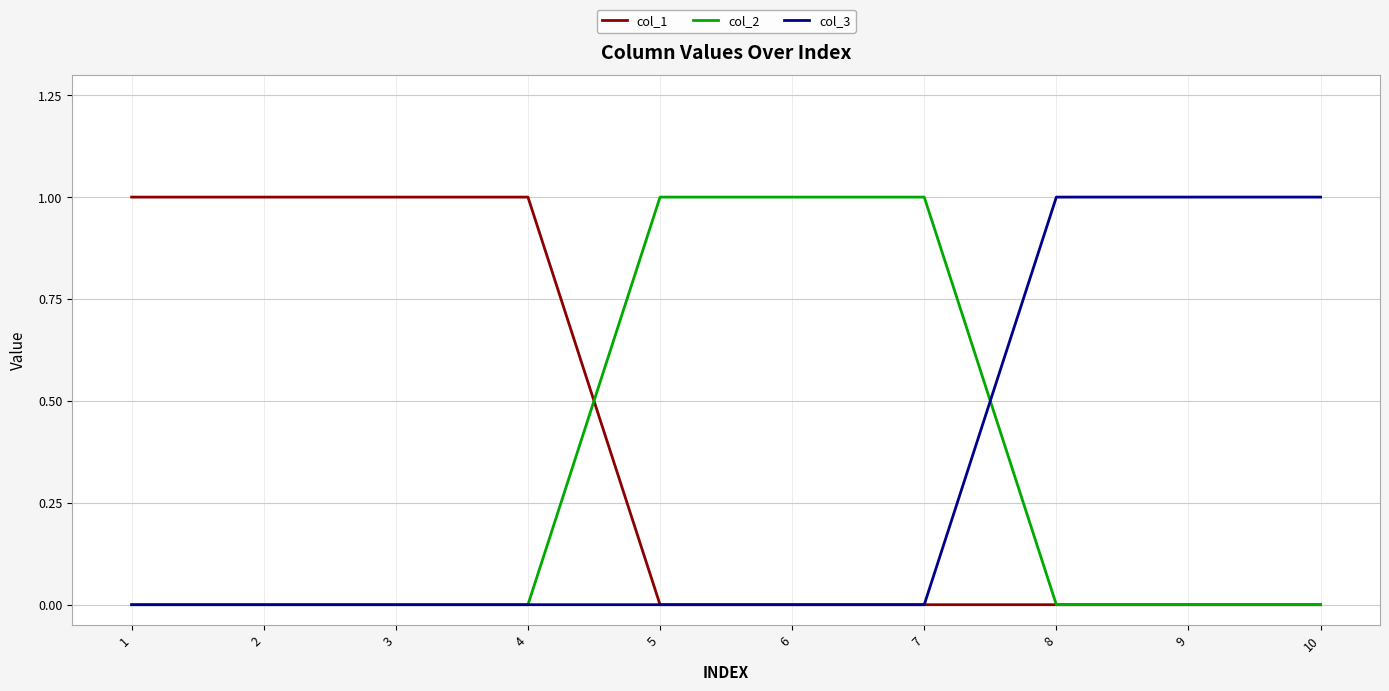

Reading left to right, list all the values displayed in this chart.

col_1: 1	1	1	1	0	0	0	0	0	0
col_2: 0	0	0	0	1	1	1	0	0	0
col_3: 0	0	0	0	0	0	0	1	1	1